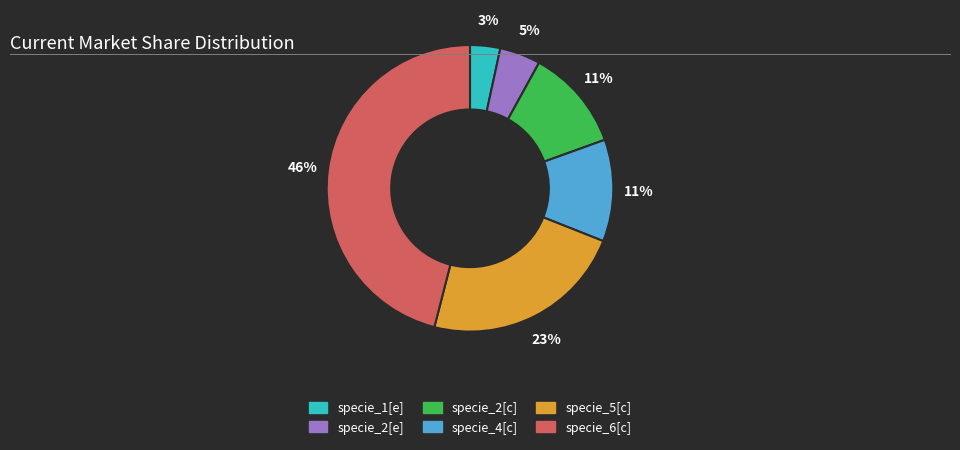

Do specie_2[c] and specie_2[e] together represent more than half of the pie?

No